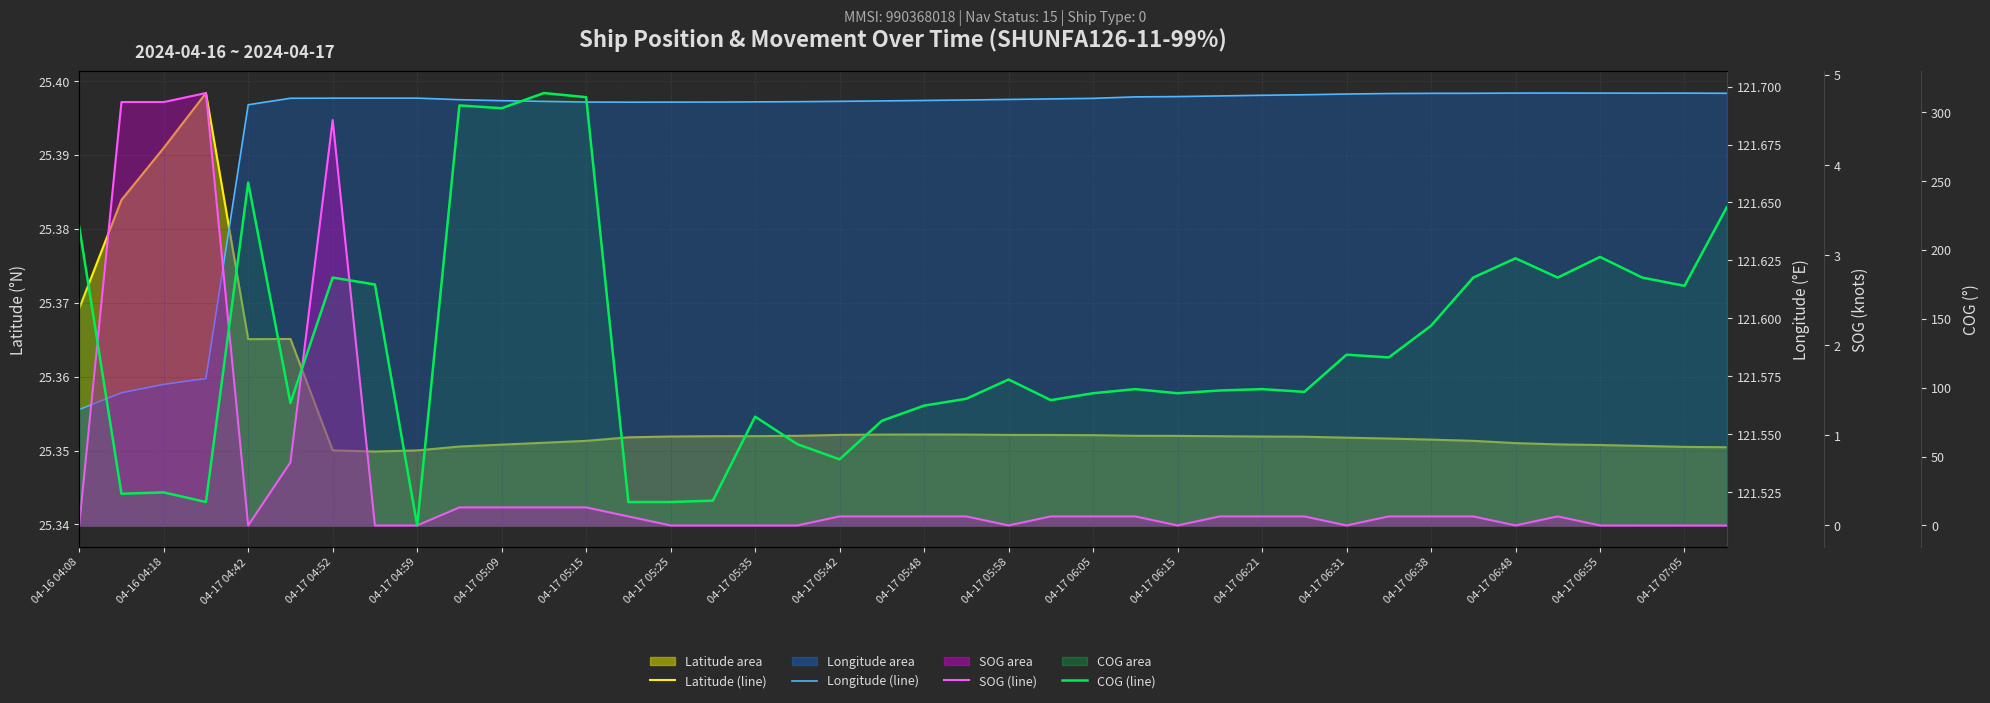

Which series has the largest total across all categories?

COG (line)